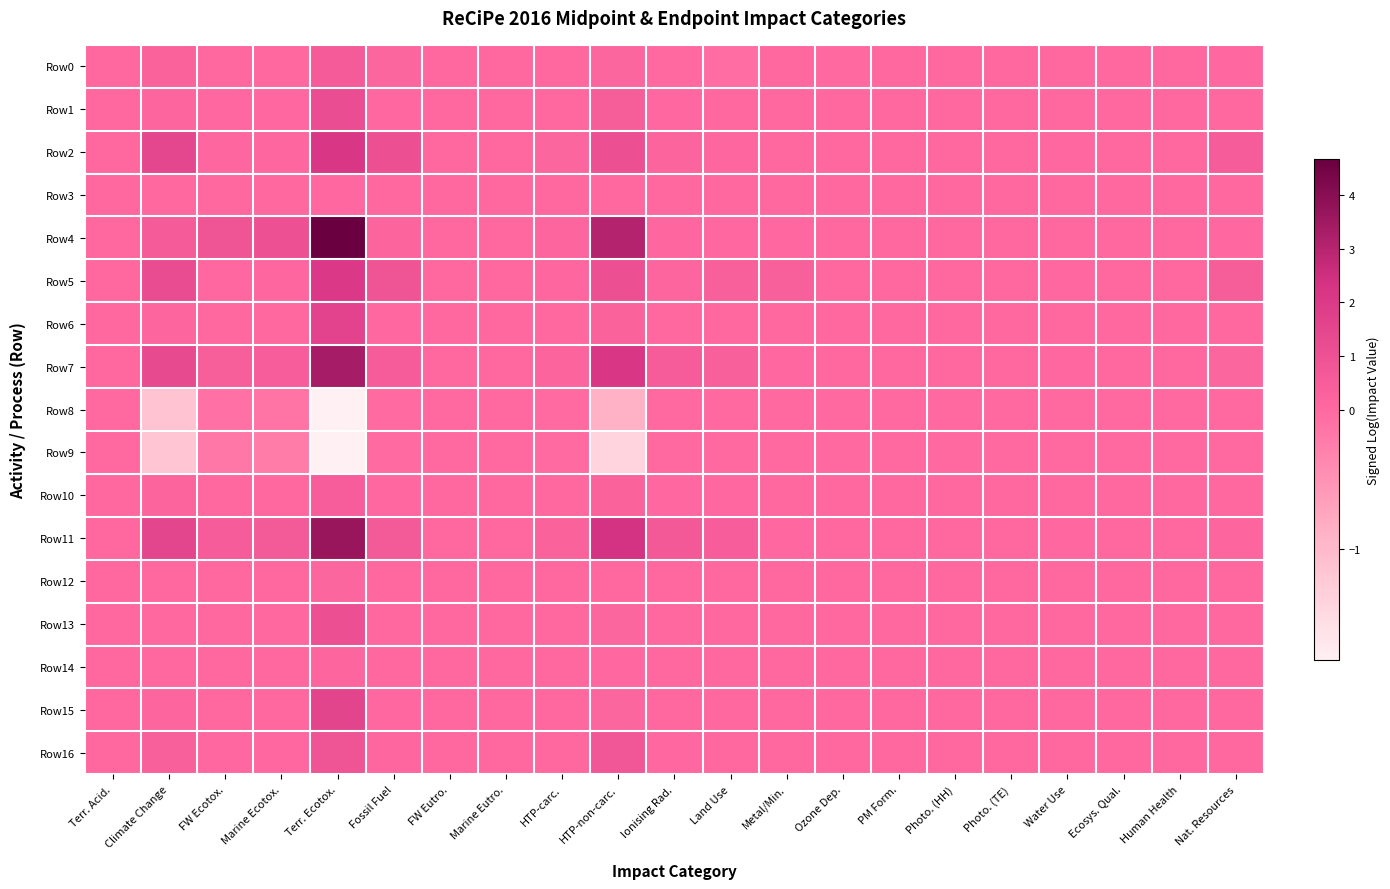

Reading right to left, transcribe all the data shown in this chart.

Row0: Nat. Resources=0.0	Human Health=0.0	Ecosys. Qual.=0.0	Water Use=0.0	Photo. (TE)=0.0	Photo. (HH)=0.0	PM Form.=0.0	Ozone Dep.=-0.0	Metal/Min.=0.0	Land Use=-0.1	Ionising Rad.=-0.0	HTP-non-carc.=0.1	HTP-carc.=0.0	Marine Eutro.=0.0	FW Eutro.=0.0	Fossil Fuel=0.1	Terr. Ecotox.=0.6	Marine Ecotox.=0.0	FW Ecotox.=0.0	Climate Change=0.3	Terr. Acid.=0.0
Row1: Nat. Resources=0.0	Human Health=0.0	Ecosys. Qual.=0.0	Water Use=0.0	Photo. (TE)=0.0	Photo. (HH)=0.0	PM Form.=0.0	Ozone Dep.=0.0	Metal/Min.=0.0	Land Use=0.0	Ionising Rad.=0.0	HTP-non-carc.=0.5	HTP-carc.=0.0	Marine Eutro.=0.0	FW Eutro.=0.0	Fossil Fuel=0.0	Terr. Ecotox.=1.2	Marine Ecotox.=0.1	FW Ecotox.=0.0	Climate Change=0.2	Terr. Acid.=0.0
Row2: Nat. Resources=0.5	Human Health=0.0	Ecosys. Qual.=0.0	Water Use=0.0	Photo. (TE)=0.0	Photo. (HH)=0.0	PM Form.=0.0	Ozone Dep.=0.0	Metal/Min.=0.0	Land Use=0.1	Ionising Rad.=0.2	HTP-non-carc.=1.1	HTP-carc.=0.1	Marine Eutro.=0.0	FW Eutro.=0.0	Fossil Fuel=1.1	Terr. Ecotox.=2.1	Marine Ecotox.=0.1	FW Ecotox.=0.1	Climate Change=1.4	Terr. Acid.=0.0
Row3: Nat. Resources=0.0	Human Health=0.0	Ecosys. Qual.=0.0	Water Use=0.0	Photo. (TE)=0.0	Photo. (HH)=0.0	PM Form.=0.0	Ozone Dep.=0.0	Metal/Min.=0.0	Land Use=0.0	Ionising Rad.=0.0	HTP-non-carc.=0.0	HTP-carc.=0.0	Marine Eutro.=0.0	FW Eutro.=0.0	Fossil Fuel=0.0	Terr. Ecotox.=0.0	Marine Ecotox.=0.0	FW Ecotox.=0.0	Climate Change=0.0	Terr. Acid.=0.0
Row4: Nat. Resources=0.1	Human Health=0.0	Ecosys. Qual.=0.0	Water Use=0.0	Photo. (TE)=0.0	Photo. (HH)=0.0	PM Form.=0.0	Ozone Dep.=0.0	Metal/Min.=0.1	Land Use=0.1	Ionising Rad.=0.1	HTP-non-carc.=3.0	HTP-carc.=0.1	Marine Eutro.=0.0	FW Eutro.=0.0	Fossil Fuel=0.2	Terr. Ecotox.=4.7	Marine Ecotox.=1.0	FW Ecotox.=0.8	Climate Change=0.6	Terr. Acid.=0.0
Row5: Nat. Resources=0.5	Human Health=0.0	Ecosys. Qual.=0.0	Water Use=0.0	Photo. (TE)=0.0	Photo. (HH)=0.0	PM Form.=0.0	Ozone Dep.=0.0	Metal/Min.=0.4	Land Use=0.4	Ionising Rad.=0.2	HTP-non-carc.=1.0	HTP-carc.=0.1	Marine Eutro.=0.0	FW Eutro.=0.0	Fossil Fuel=0.8	Terr. Ecotox.=2.0	Marine Ecotox.=0.1	FW Ecotox.=0.1	Climate Change=1.2	Terr. Acid.=0.0
Row6: Nat. Resources=0.0	Human Health=0.0	Ecosys. Qual.=0.0	Water Use=0.0	Photo. (TE)=0.0	Photo. (HH)=0.0	PM Form.=0.0	Ozone Dep.=0.0	Metal/Min.=0.0	Land Use=0.0	Ionising Rad.=0.0	HTP-non-carc.=0.3	HTP-carc.=0.0	Marine Eutro.=0.0	FW Eutro.=0.0	Fossil Fuel=0.1	Terr. Ecotox.=1.6	Marine Ecotox.=0.0	FW Ecotox.=0.0	Climate Change=0.2	Terr. Acid.=0.0
Row7: Nat. Resources=0.1	Human Health=0.0	Ecosys. Qual.=0.0	Water Use=0.0	Photo. (TE)=0.0	Photo. (HH)=0.0	PM Form.=0.0	Ozone Dep.=0.0	Metal/Min.=0.1	Land Use=0.4	Ionising Rad.=0.5	HTP-non-carc.=2.1	HTP-carc.=0.2	Marine Eutro.=0.0	FW Eutro.=0.0	Fossil Fuel=0.5	Terr. Ecotox.=3.3	Marine Ecotox.=0.5	FW Ecotox.=0.4	Climate Change=1.3	Terr. Acid.=0.0
Row8: Nat. Resources=-0.0	Human Health=-0.0	Ecosys. Qual.=-0.0	Water Use=-0.0	Photo. (TE)=-0.0	Photo. (HH)=-0.0	PM Form.=-0.0	Ozone Dep.=-0.0	Metal/Min.=-0.0	Land Use=-0.0	Ionising Rad.=-0.0	HTP-non-carc.=-0.9	HTP-carc.=-0.0	Marine Eutro.=-0.0	FW Eutro.=-0.0	Fossil Fuel=-0.0	Terr. Ecotox.=-1.8	Marine Ecotox.=-0.1	FW Ecotox.=-0.1	Climate Change=-1.1	Terr. Acid.=-0.0
Row9: Nat. Resources=-0.0	Human Health=-0.0	Ecosys. Qual.=-0.0	Water Use=-0.0	Photo. (TE)=-0.0	Photo. (HH)=-0.0	PM Form.=-0.0	Ozone Dep.=-0.0	Metal/Min.=-0.0	Land Use=-0.0	Ionising Rad.=-0.0	HTP-non-carc.=-1.4	HTP-carc.=-0.0	Marine Eutro.=-0.0	FW Eutro.=-0.0	Fossil Fuel=-0.0	Terr. Ecotox.=-1.8	Marine Ecotox.=-0.2	FW Ecotox.=-0.2	Climate Change=-1.2	Terr. Acid.=-0.0
Row10: Nat. Resources=0.0	Human Health=0.0	Ecosys. Qual.=0.0	Water Use=0.0	Photo. (TE)=0.0	Photo. (HH)=0.0	PM Form.=0.0	Ozone Dep.=0.0	Metal/Min.=0.0	Land Use=0.0	Ionising Rad.=0.1	HTP-non-carc.=0.3	HTP-carc.=0.0	Marine Eutro.=0.0	FW Eutro.=0.0	Fossil Fuel=0.1	Terr. Ecotox.=0.5	Marine Ecotox.=0.0	FW Ecotox.=0.0	Climate Change=0.2	Terr. Acid.=0.0
Row11: Nat. Resources=0.2	Human Health=0.0	Ecosys. Qual.=0.0	Water Use=0.1	Photo. (TE)=0.0	Photo. (HH)=0.0	PM Form.=0.0	Ozone Dep.=0.0	Metal/Min.=0.1	Land Use=0.5	Ionising Rad.=0.7	HTP-non-carc.=2.4	HTP-carc.=0.3	Marine Eutro.=0.0	FW Eutro.=0.0	Fossil Fuel=0.6	Terr. Ecotox.=3.6	Marine Ecotox.=0.6	FW Ecotox.=0.5	Climate Change=1.5	Terr. Acid.=0.0
Row12: Nat. Resources=0.0	Human Health=0.0	Ecosys. Qual.=0.0	Water Use=0.0	Photo. (TE)=0.0	Photo. (HH)=0.0	PM Form.=0.0	Ozone Dep.=0.0	Metal/Min.=0.0	Land Use=0.0	Ionising Rad.=0.0	HTP-non-carc.=0.0	HTP-carc.=0.0	Marine Eutro.=0.0	FW Eutro.=0.0	Fossil Fuel=0.0	Terr. Ecotox.=0.1	Marine Ecotox.=0.0	FW Ecotox.=0.0	Climate Change=0.0	Terr. Acid.=0.0
Row13: Nat. Resources=0.0	Human Health=0.0	Ecosys. Qual.=0.0	Water Use=0.0	Photo. (TE)=0.0	Photo. (HH)=0.0	PM Form.=0.0	Ozone Dep.=0.0	Metal/Min.=0.0	Land Use=0.0	Ionising Rad.=0.0	HTP-non-carc.=0.1	HTP-carc.=0.0	Marine Eutro.=0.0	FW Eutro.=0.0	Fossil Fuel=0.0	Terr. Ecotox.=1.0	Marine Ecotox.=0.0	FW Ecotox.=0.0	Climate Change=0.0	Terr. Acid.=0.0
Row14: Nat. Resources=0.0	Human Health=0.0	Ecosys. Qual.=0.0	Water Use=0.0	Photo. (TE)=0.0	Photo. (HH)=0.0	PM Form.=0.0	Ozone Dep.=0.0	Metal/Min.=0.0	Land Use=0.0	Ionising Rad.=0.0	HTP-non-carc.=0.0	HTP-carc.=0.0	Marine Eutro.=0.0	FW Eutro.=0.0	Fossil Fuel=0.0	Terr. Ecotox.=0.2	Marine Ecotox.=0.0	FW Ecotox.=0.0	Climate Change=0.0	Terr. Acid.=0.0
Row15: Nat. Resources=0.0	Human Health=0.0	Ecosys. Qual.=0.0	Water Use=0.0	Photo. (TE)=0.0	Photo. (HH)=0.0	PM Form.=0.0	Ozone Dep.=0.0	Metal/Min.=0.0	Land Use=0.0	Ionising Rad.=0.0	HTP-non-carc.=0.1	HTP-carc.=0.0	Marine Eutro.=0.0	FW Eutro.=0.0	Fossil Fuel=0.1	Terr. Ecotox.=1.5	Marine Ecotox.=0.0	FW Ecotox.=0.0	Climate Change=0.2	Terr. Acid.=0.0
Row16: Nat. Resources=0.0	Human Health=0.0	Ecosys. Qual.=0.0	Water Use=0.0	Photo. (TE)=0.0	Photo. (HH)=0.0	PM Form.=0.0	Ozone Dep.=0.0	Metal/Min.=0.0	Land Use=0.0	Ionising Rad.=0.0	HTP-non-carc.=0.7	HTP-carc.=0.0	Marine Eutro.=0.0	FW Eutro.=0.0	Fossil Fuel=0.1	Terr. Ecotox.=0.9	Marine Ecotox.=0.1	FW Ecotox.=0.0	Climate Change=0.4	Terr. Acid.=0.0